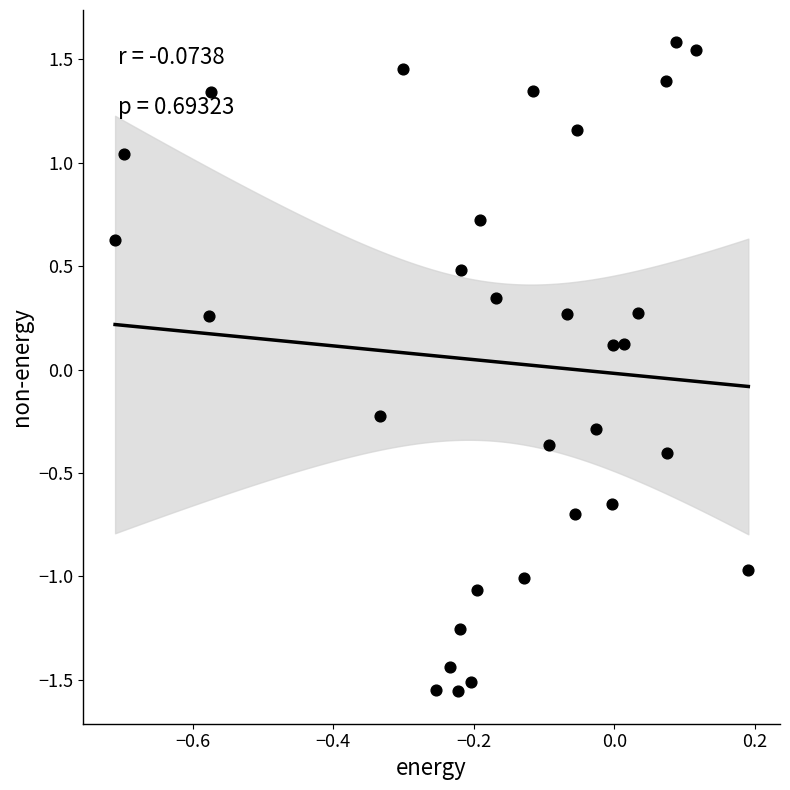

What is the range of Y values (max minus min)?

3.1